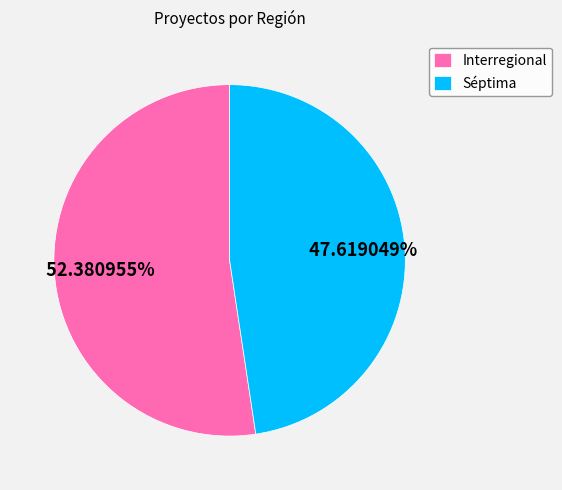

True or false: Interregional accounts for 45% of the total.

False